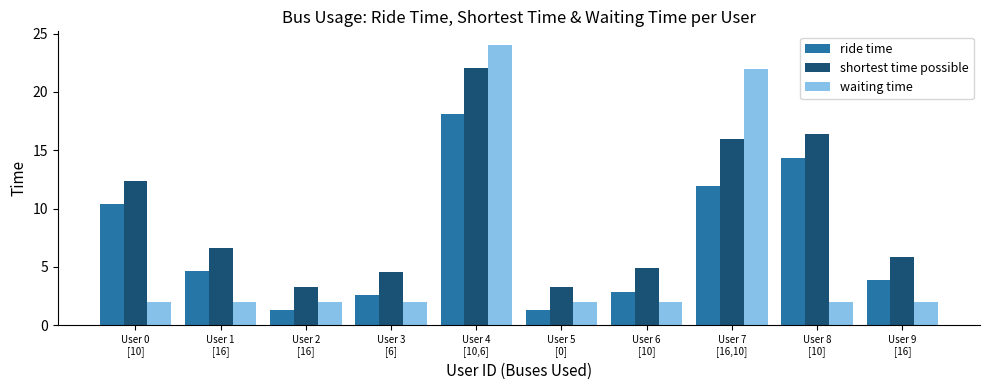

Which series has the largest range (max minus min)?

waiting time